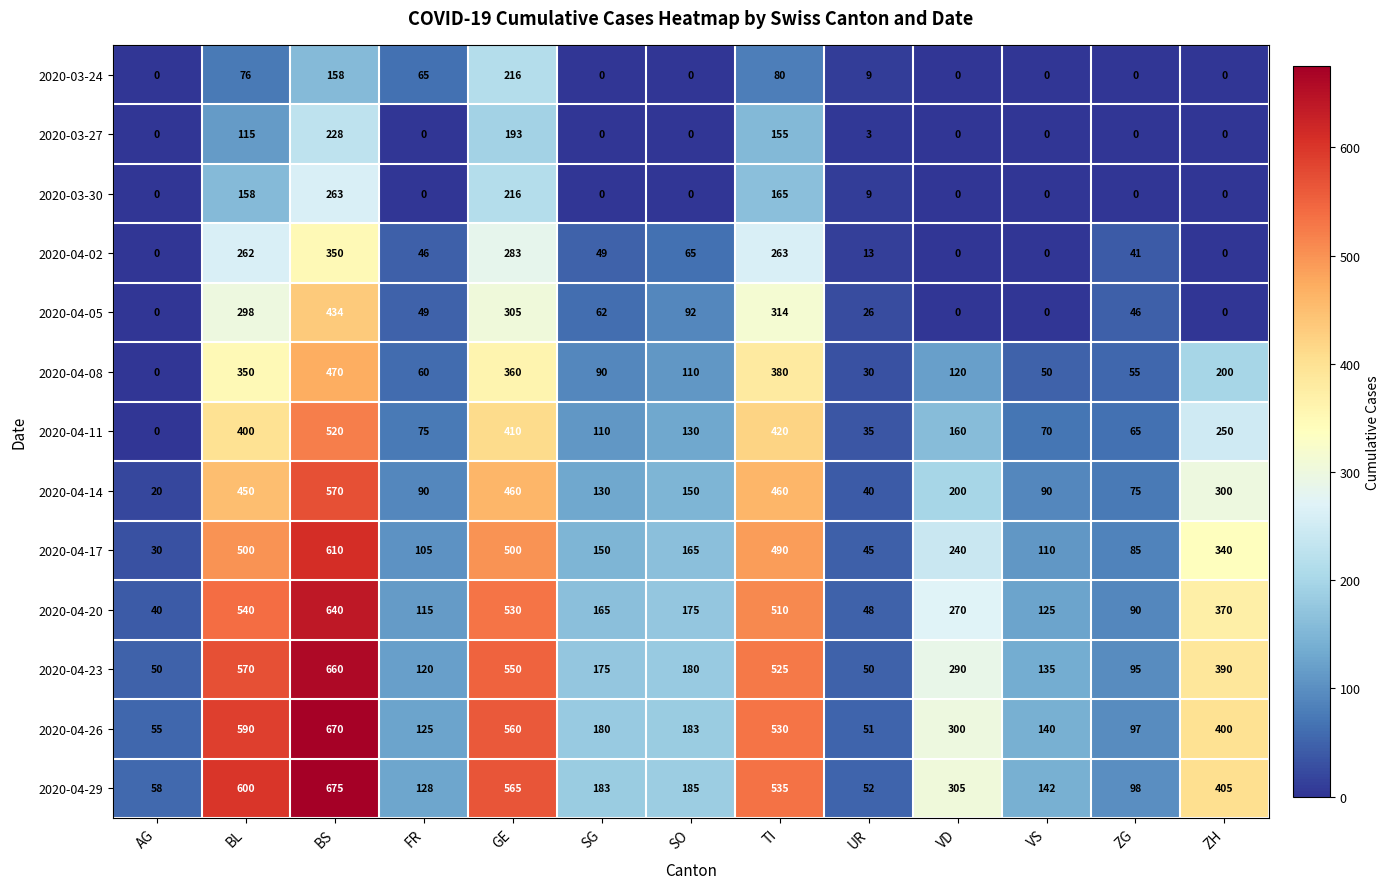

At how many categories does at least one series exceed 655?

1